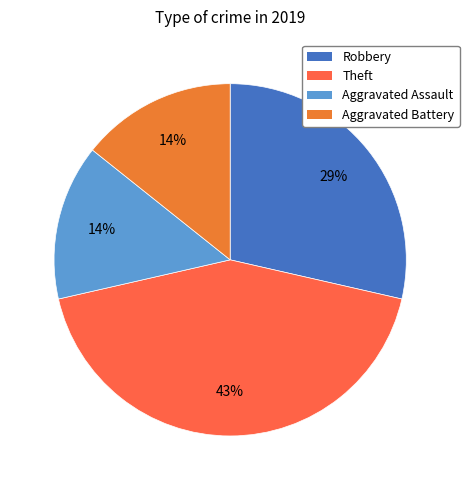

To the nearest percent, what is the average slice percentage?

25%